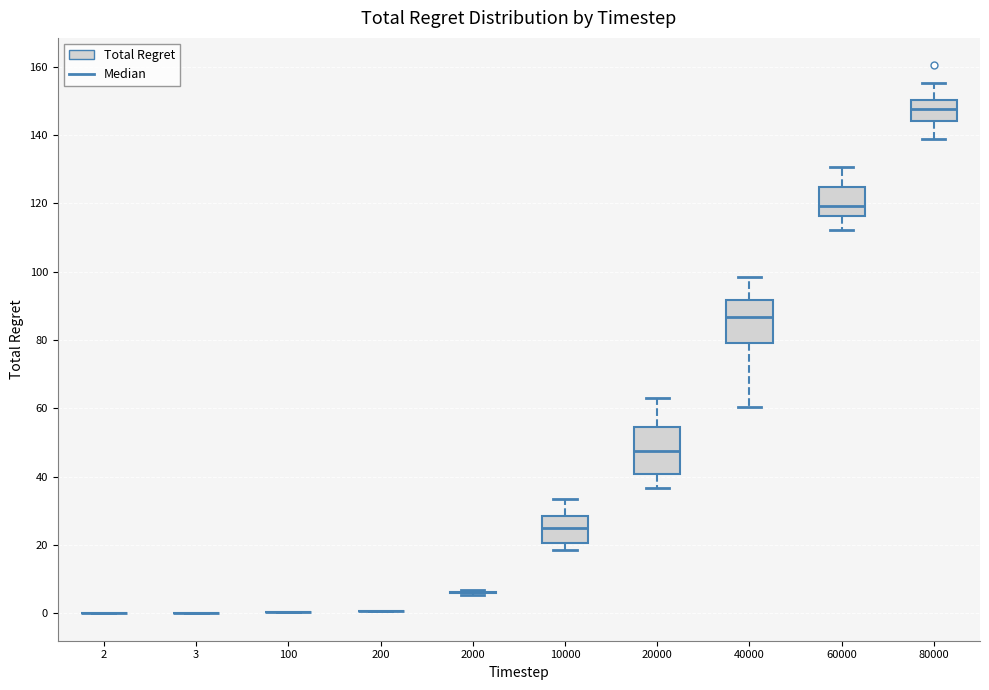

Reading left to right, transcribe this box plot: for each box, give where its median line is, the range the box spans, and where its two whiskers end, as read against the y-axis. The values are not printed on the chart, so give them approximately, as read against the axis.

2: box collapsed to a line at 0, whiskers 0 to 0
3: box collapsed to a line at 0, whiskers 0 to 0
100: box collapsed to a line at 0, whiskers 0 to 0
200: box collapsed to a line at 0, whiskers 0 to 0
2000: box collapsed to a line at 6, whiskers 6 to 6
10000: median 24, box 20 to 28, whiskers 18 to 34
20000: median 48, box 40 to 54, whiskers 36 to 64
40000: median 86, box 80 to 92, whiskers 60 to 98
60000: median 120, box 116 to 124, whiskers 112 to 130
80000: median 148, box 144 to 150, whiskers 138 to 156